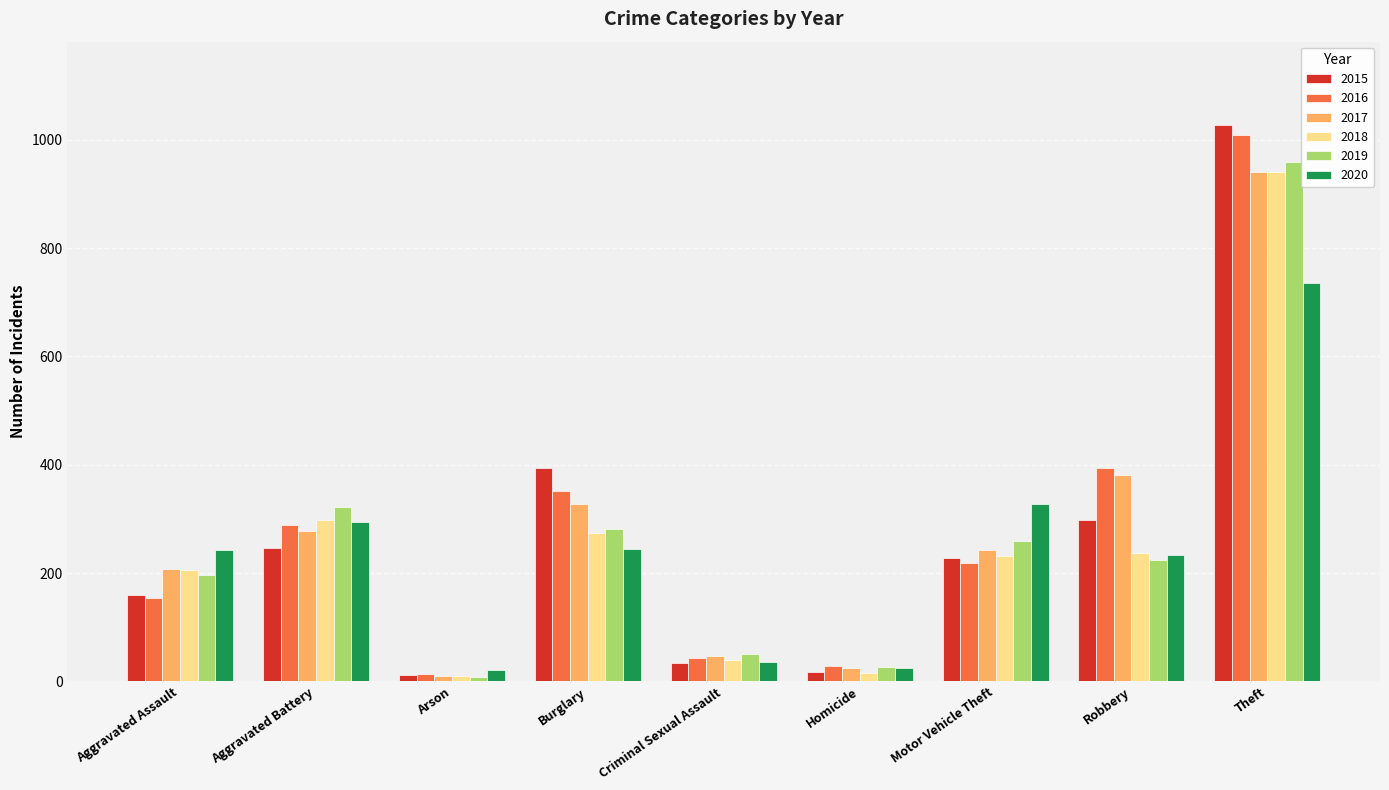

Does the chart contain stacked bars?

No